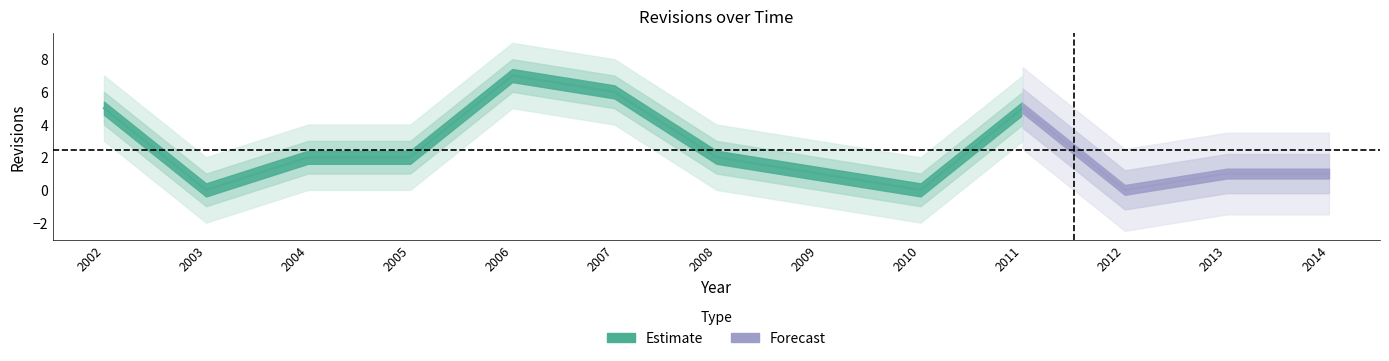

What is the approximate value at 2011?

5